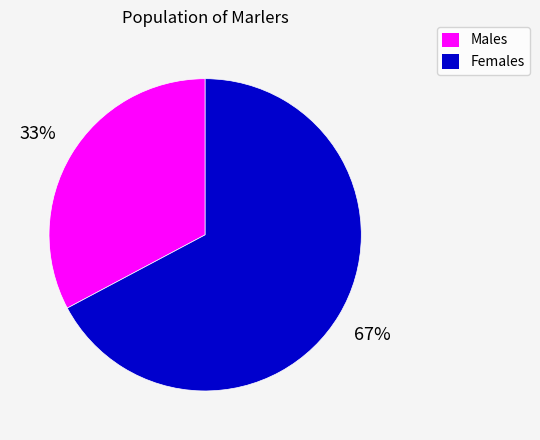

Combined, do Males and Females account for over 50%?

Yes